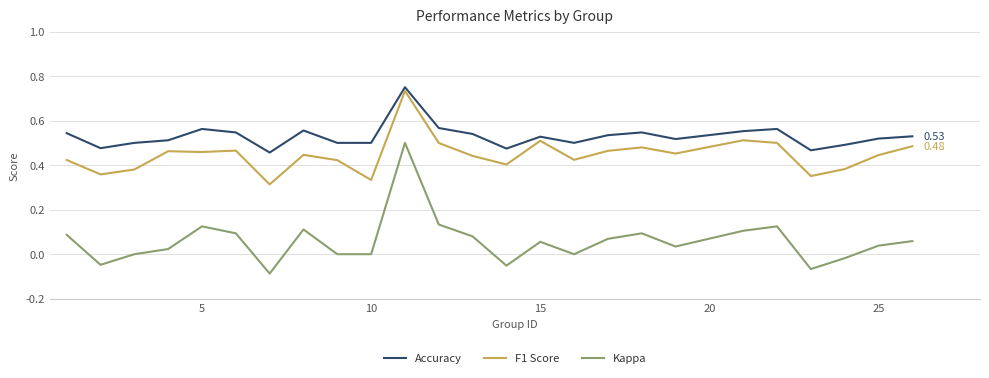

Which series has the largest range (max minus min)?

Kappa